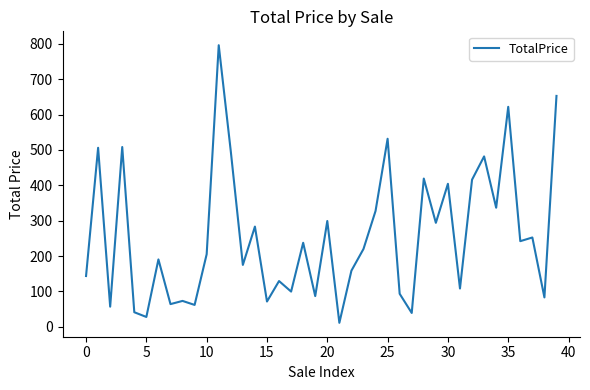

What is the difference between the maximum and minimum values?

784.6